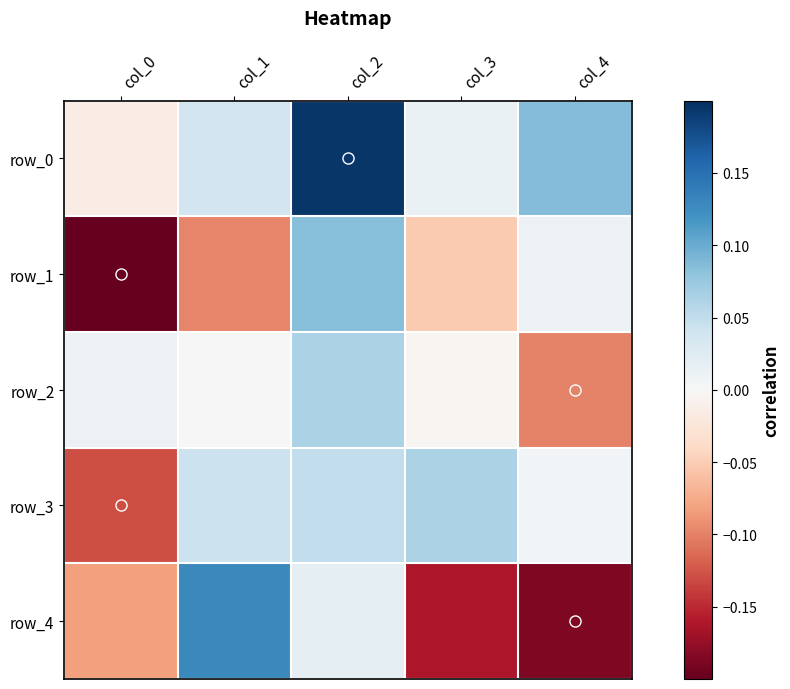

Reading left to right, extract all data points from this chart.

row_0: col_0=-0.0	col_1=0.0	col_2=0.2	col_3=0.0	col_4=0.1
row_1: col_0=-0.2	col_1=-0.1	col_2=0.1	col_3=-0.1	col_4=0.0
row_2: col_0=0.0	col_1=-0.0	col_2=0.1	col_3=-0.0	col_4=-0.1
row_3: col_0=-0.1	col_1=0.0	col_2=0.0	col_3=0.1	col_4=0.0
row_4: col_0=-0.1	col_1=0.1	col_2=0.0	col_3=-0.2	col_4=-0.2